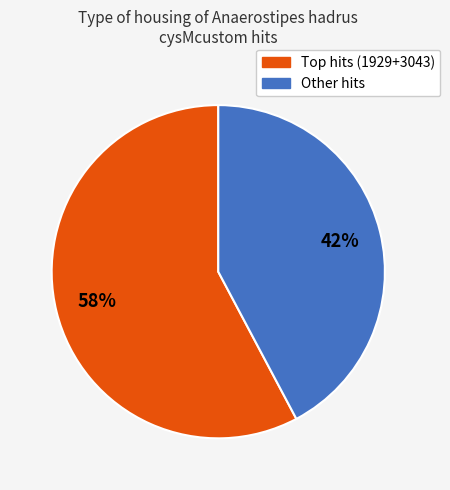

To the nearest percent, what is the average slice percentage?

50%